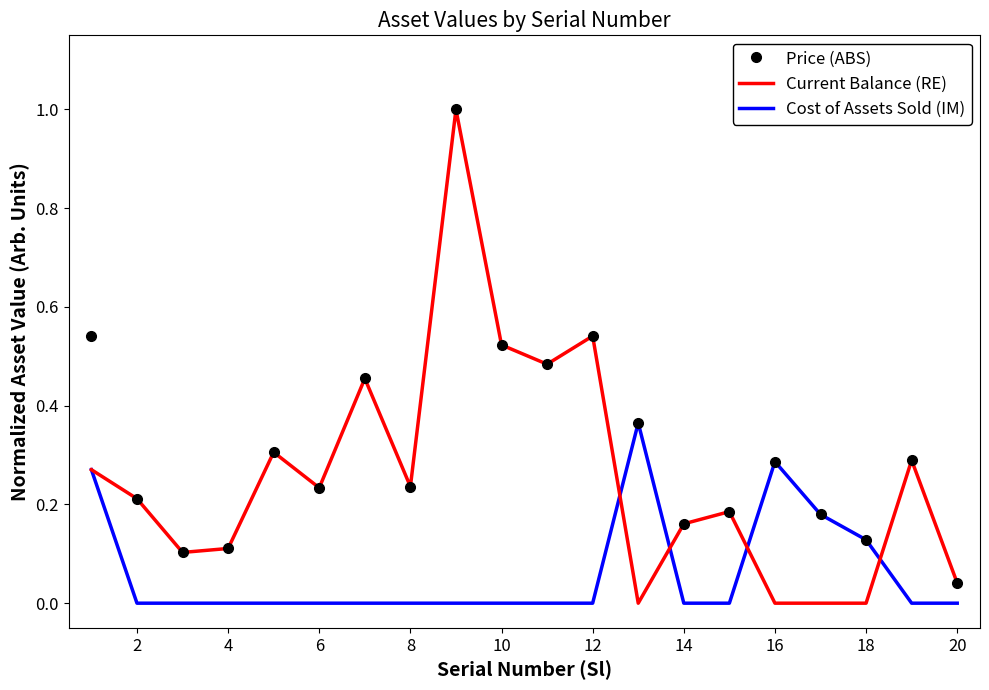

What are all the series names shown in the legend?

Price (ABS), Current Balance (RE), Cost of Assets Sold (IM)